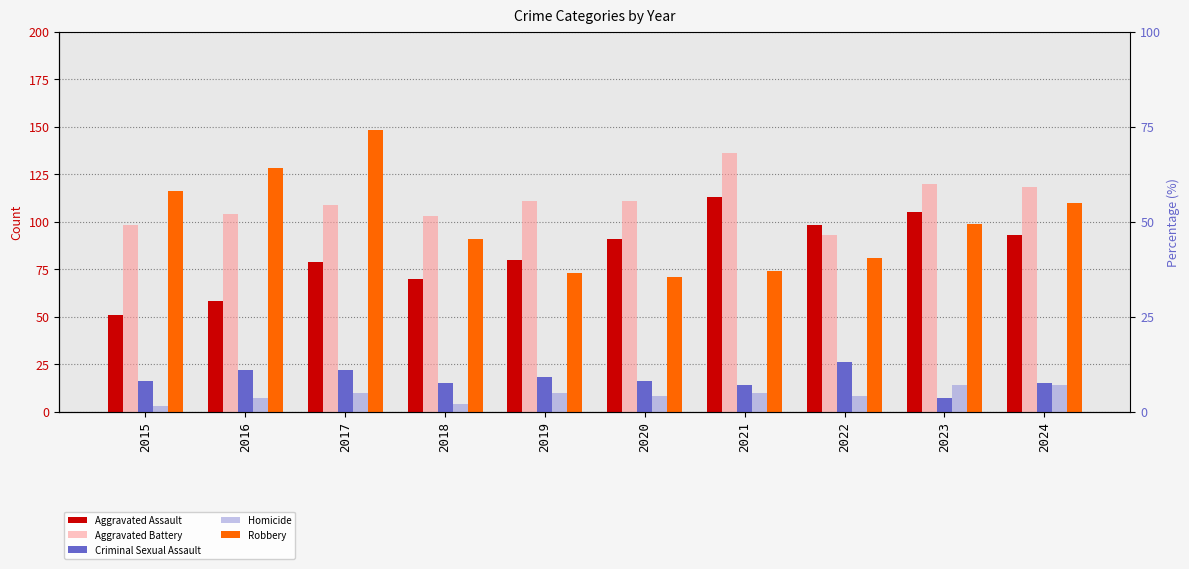

What is the difference between the maximum and minimum values in the Aggravated Battery series?

43